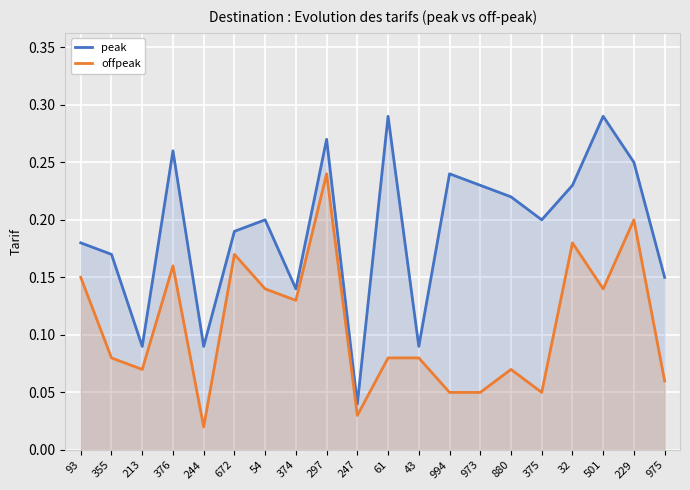

Reading left to right, transcribe all the data shown in this chart.

peak: 0.2	0.2	0.1	0.3	0.1	0.2	0.2	0.1	0.3	0.0	0.3	0.1	0.2	0.2	0.2	0.2	0.2	0.3	0.2	0.1
offpeak: 0.1	0.1	0.1	0.2	0.0	0.2	0.1	0.1	0.2	0.0	0.1	0.1	0.1	0.1	0.1	0.1	0.2	0.1	0.2	0.1